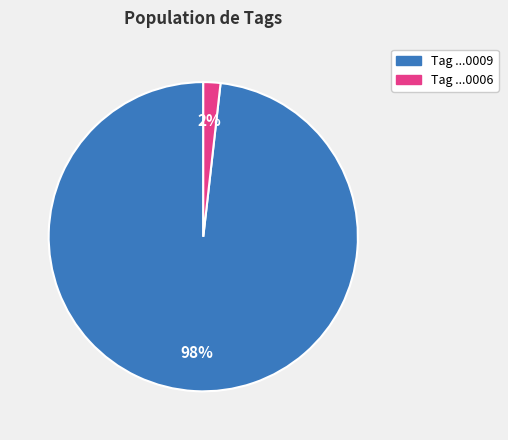

To the nearest percent, what is the difference between the largest and smallest slice percentages?

96%